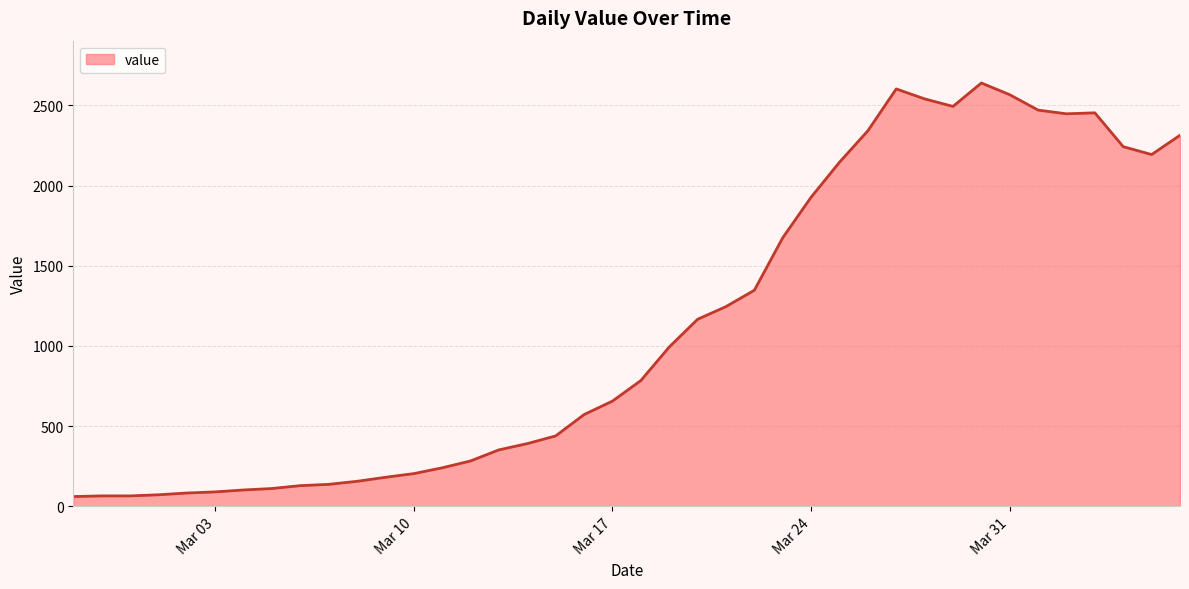

What is the smallest value displayed?

61